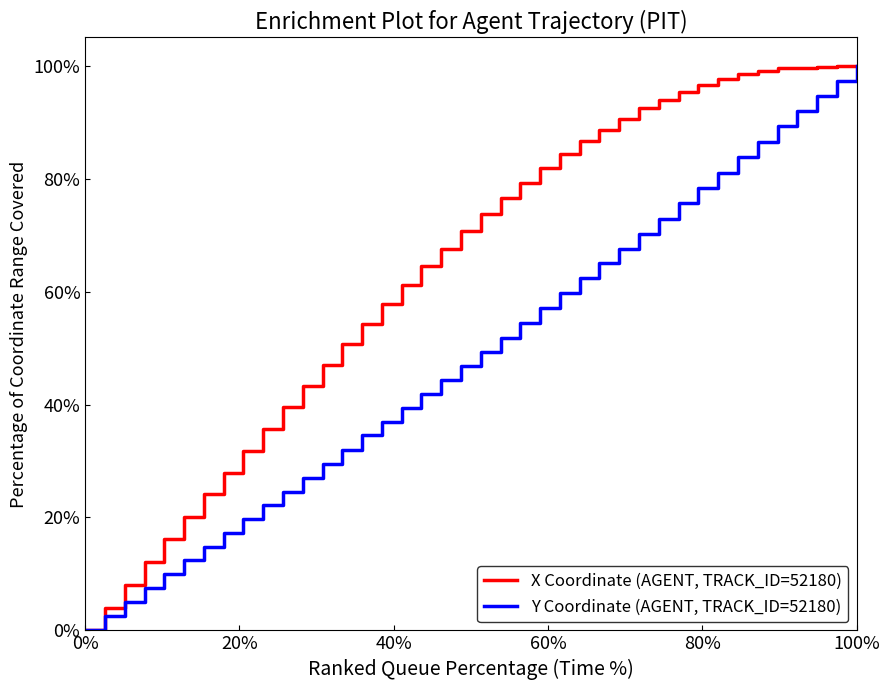

Rank the series by their average value, from highest to lowest.

X Coordinate (AGENT, TRACK_ID=52180), Y Coordinate (AGENT, TRACK_ID=52180)